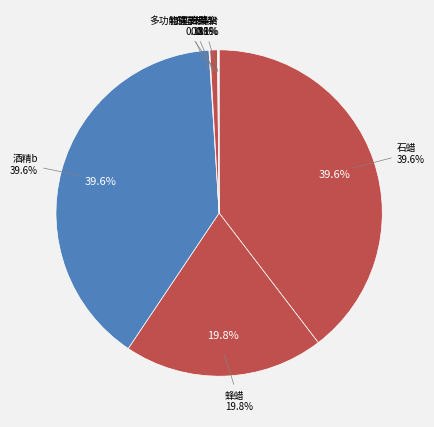

Which has a higher value, 物理支架 or 蜂蜡?

蜂蜡